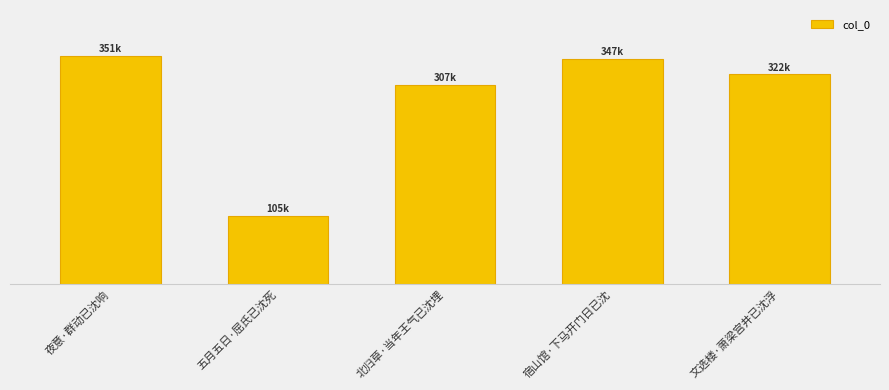

List the labels in order of value, smallest first.

五月五日·屈氏已沈死, 北归草·当年王气已沈埋, 文选楼·萧梁宫井已沈浮, 宿山馆·下马开门日已沈, 夜意·群动已沈响